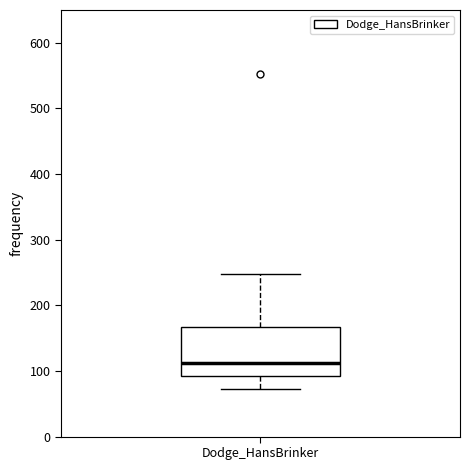

Transcribe this box plot: give where the median line is, the range the box spans, and where the two whiskers end, as read against the y-axis. The values are not printed on the chart, so give them approximately, as read against the axis.

median 110, box 90 to 170, whiskers 70 to 250